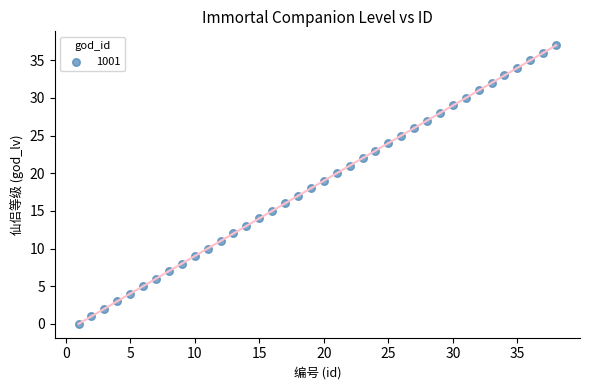

What is the range of Y values (max minus min)?

37